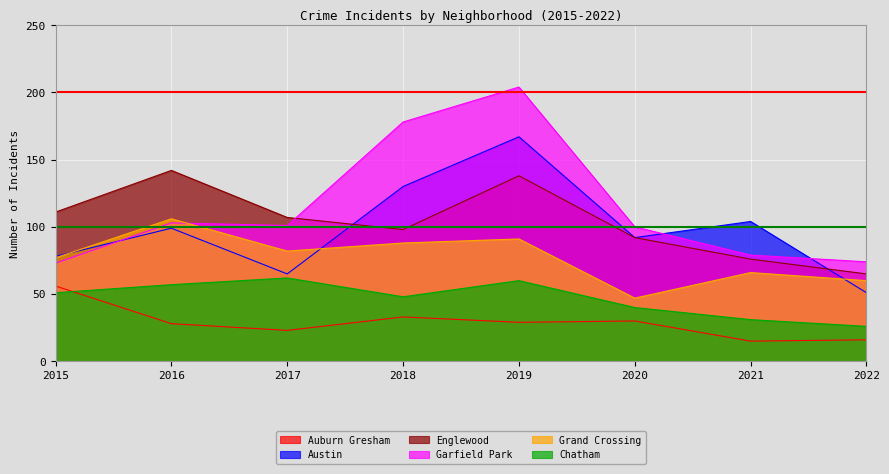

How many lines are shown in the chart?

6